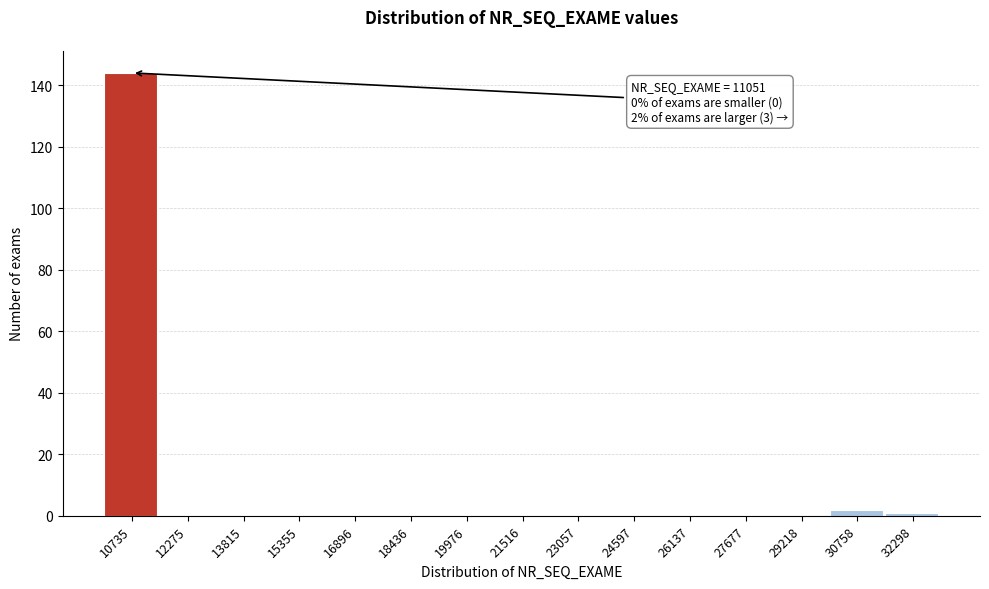

Reading left to right, list all the values displayed in this chart.

10735=144	12275=0	13815=0	15355=0	16896=0	18436=0	19976=0	21516=0	23057=0	24597=0	26137=0	27677=0	29218=0	30758=2	32298=1